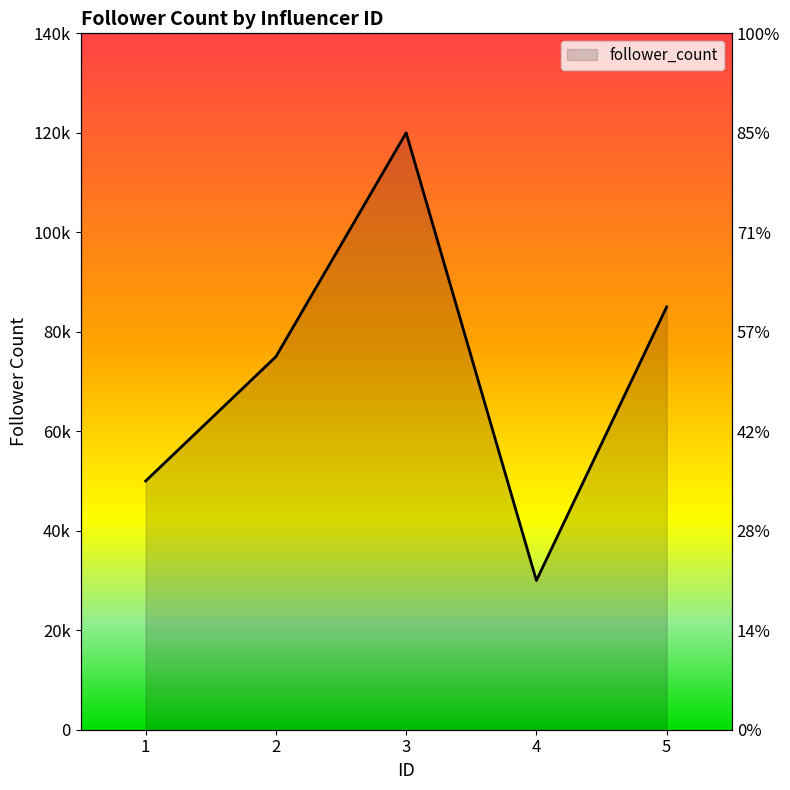

What is the sum of the values at 2 and 1?

125000